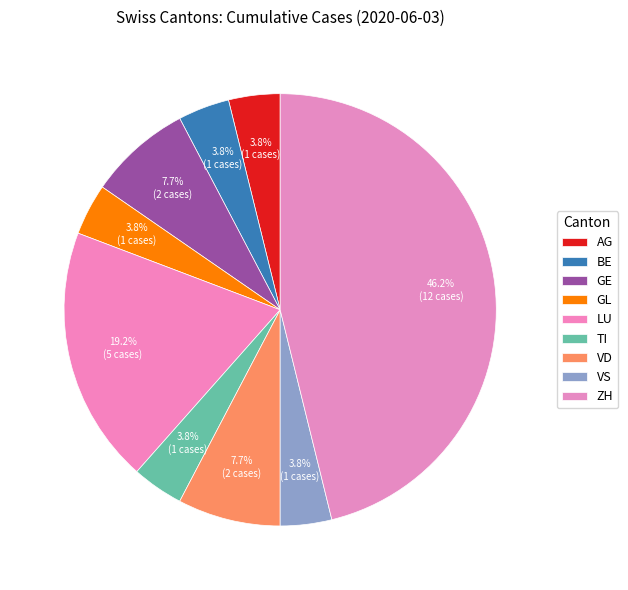

What percentage is NOT represented by TI?

96.2%